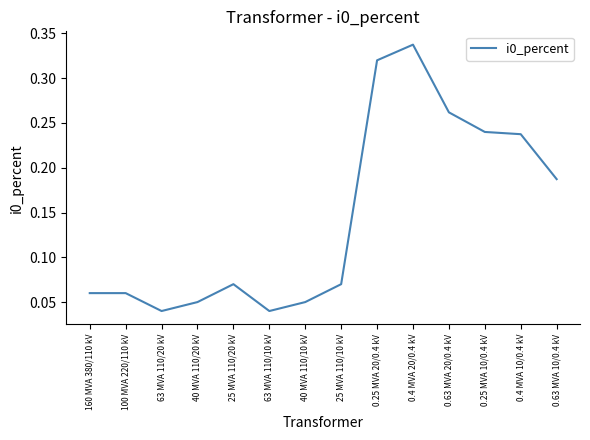

The chart shows a value of 0.0 at 100 MVA 220/110 kV. True or false?

False